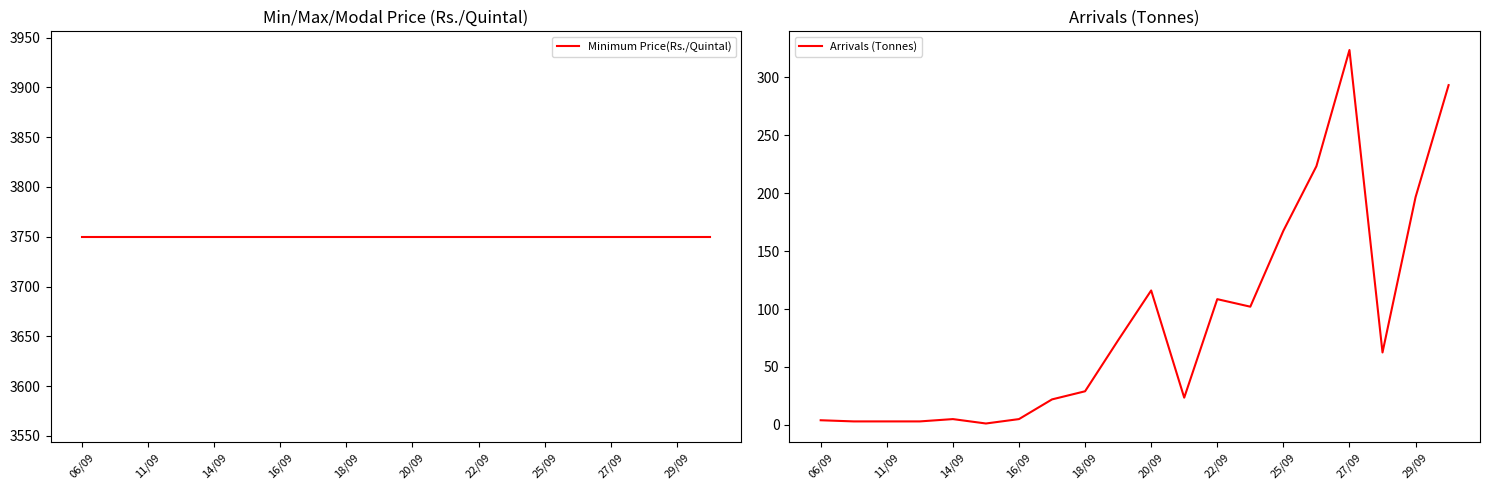

What is the maximum value for Arrivals (Tonnes)?

323.5